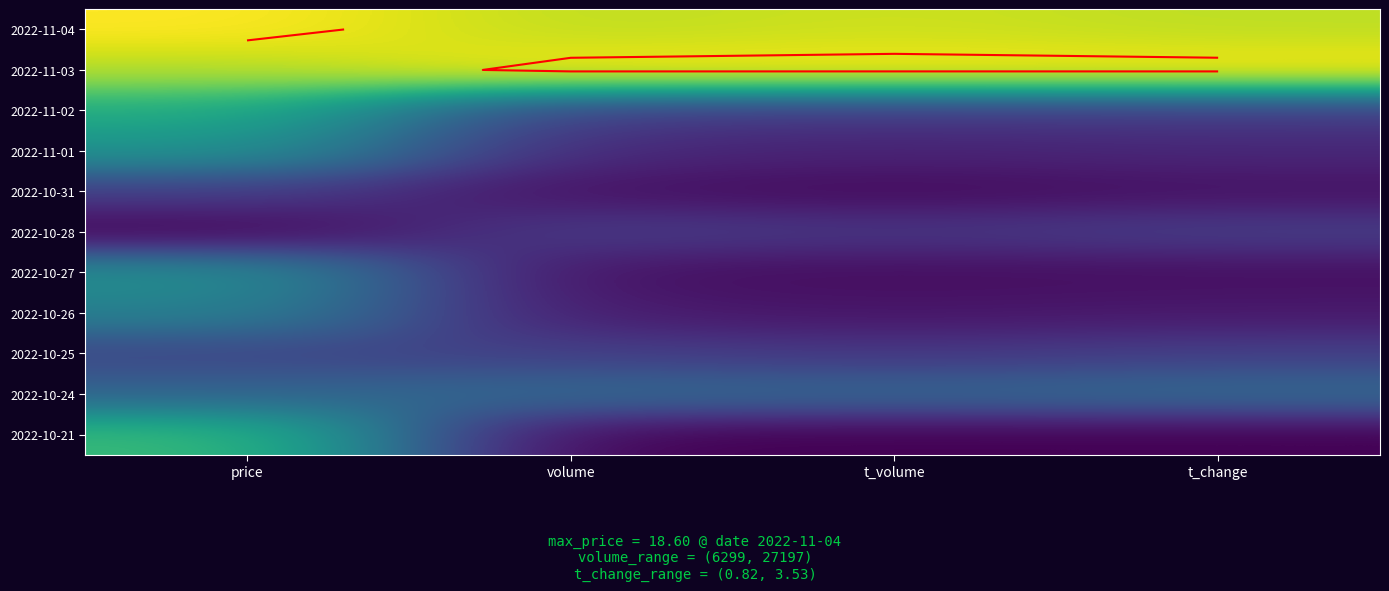

Between volume and t_volume, which is larger?

t_volume